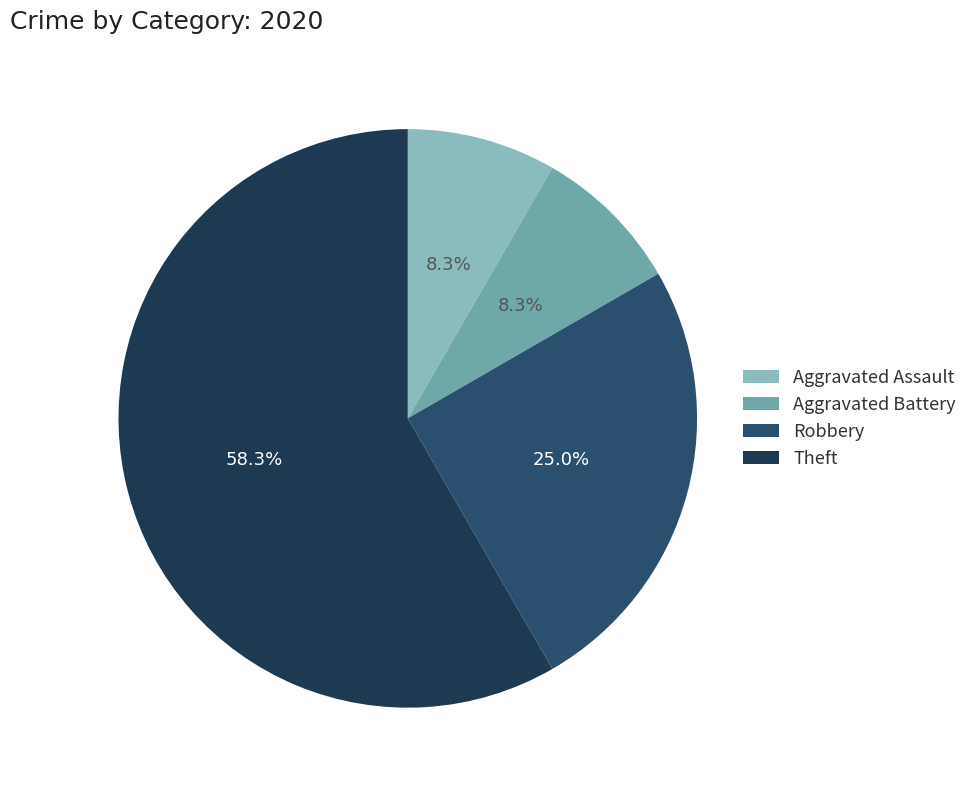

Rank the categories by value from lowest to highest.

Aggravated Assault, Aggravated Battery, Robbery, Theft